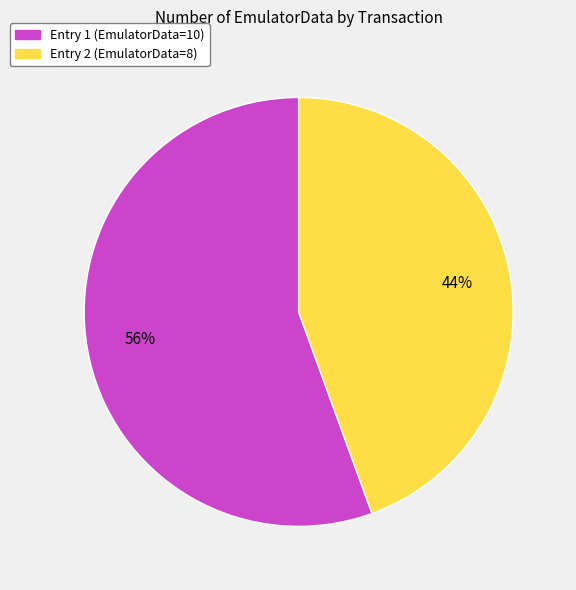

Rank the categories by value from lowest to highest.

Entry 2 (EmulatorData=8), Entry 1 (EmulatorData=10)